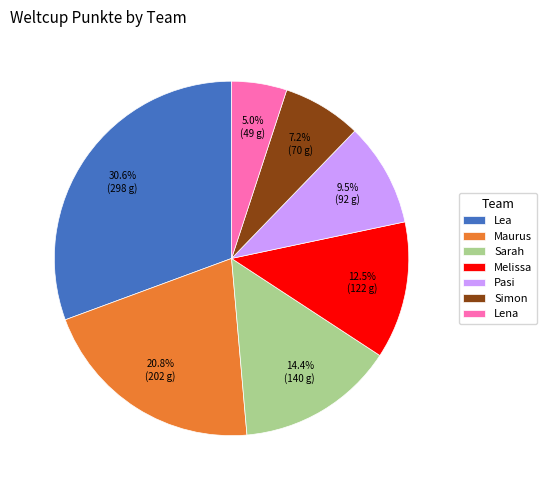

To the nearest percent, what is the difference between the largest and smallest slice percentages?

26%